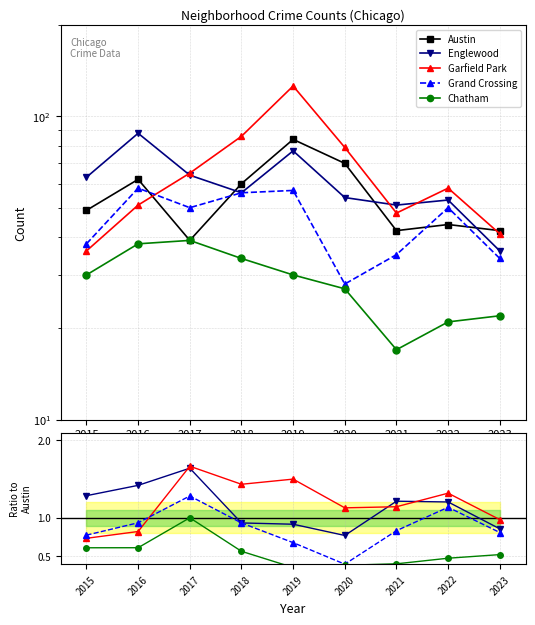

What are all the series names shown in the legend?

Austin, Englewood, Garfield Park, Grand Crossing, Chatham